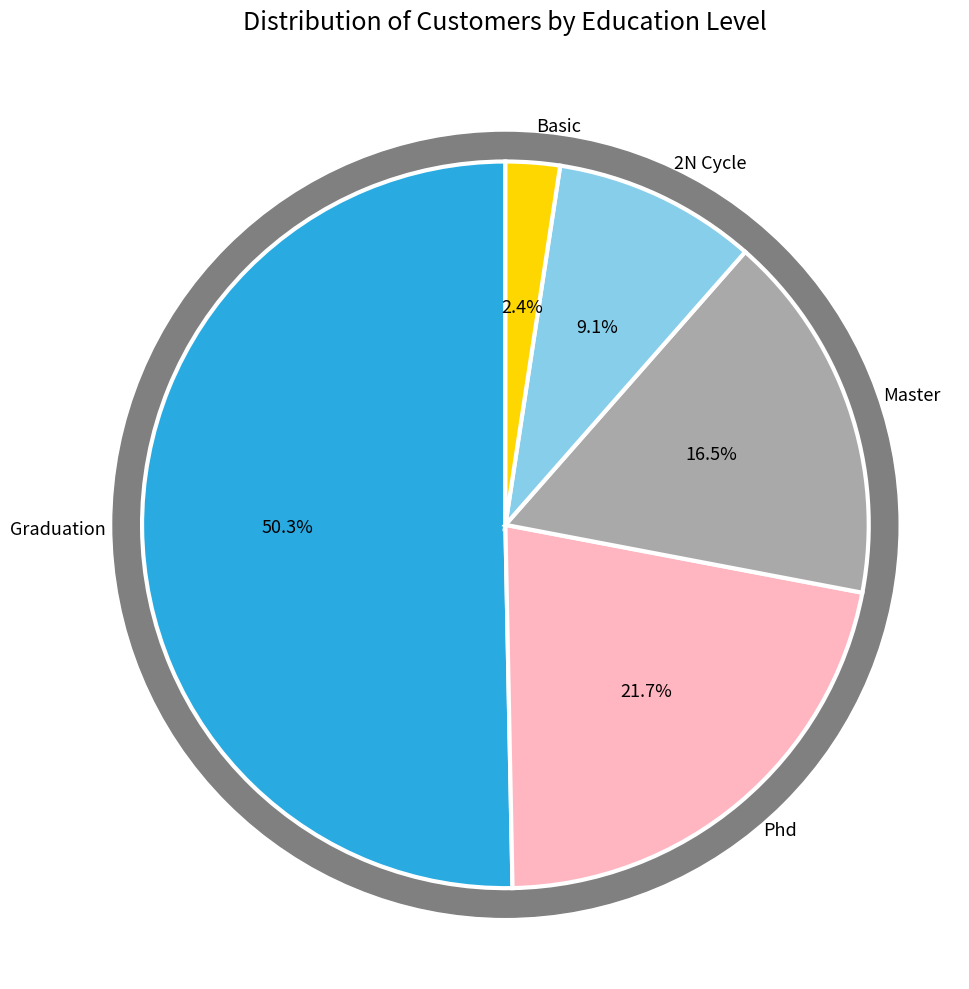

Does Master account for over 50% of the chart?

No